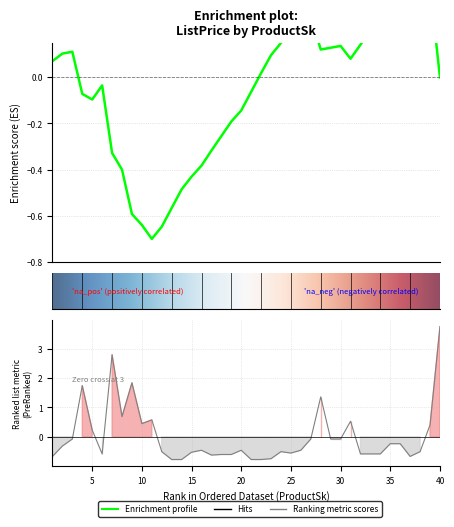

Rank the categories by value from lowest to highest.

13, 14, 21, 22, 23, 1, 37, 17, 18, 19, 6, 32, 33, 34, 25, 15, 12, 24, 38, 16, 20, 26, 2, 35, 36, 3, 27, 29, 30, 5, 39, 10, 31, 11, 8, 28, 4, 9, 7, 40